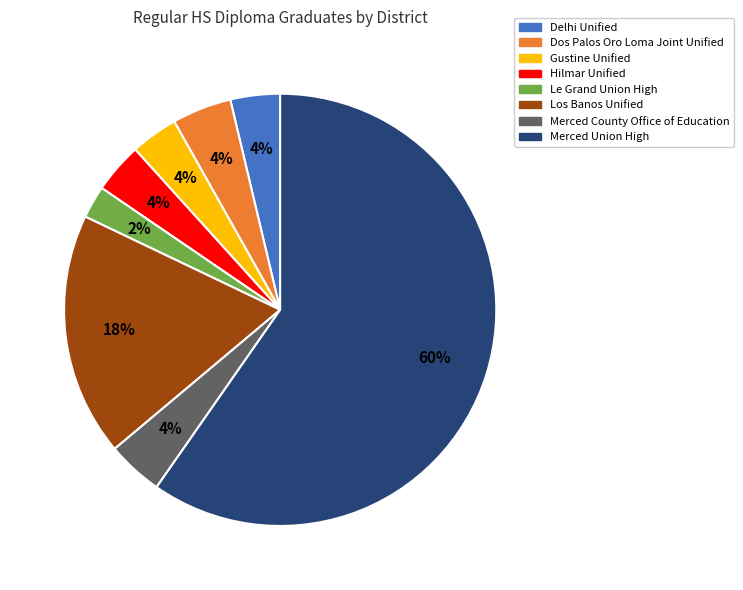

Which has a higher value, Hilmar Unified or Los Banos Unified?

Los Banos Unified